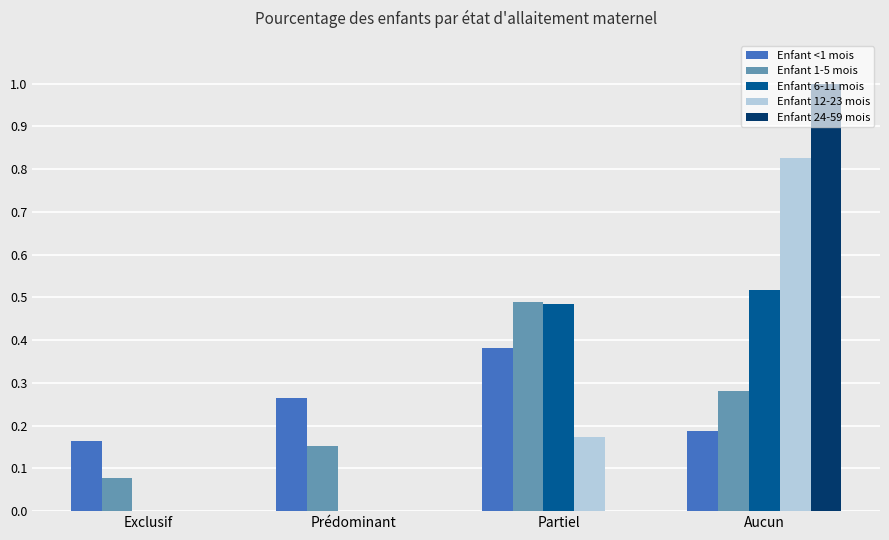

What are all the series names shown in the legend?

Enfant <1 mois, Enfant 1-5 mois, Enfant 6-11 mois, Enfant 12-23 mois, Enfant 24-59 mois